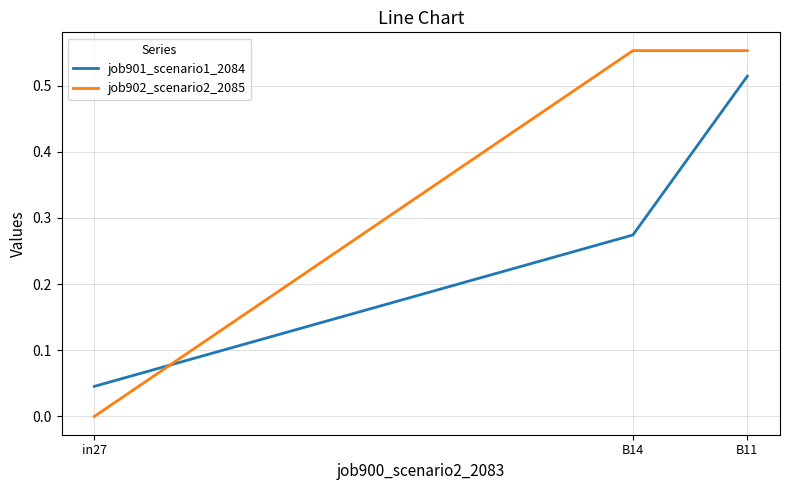

What are all the series names shown in the legend?

job901_scenario1_2084, job902_scenario2_2085